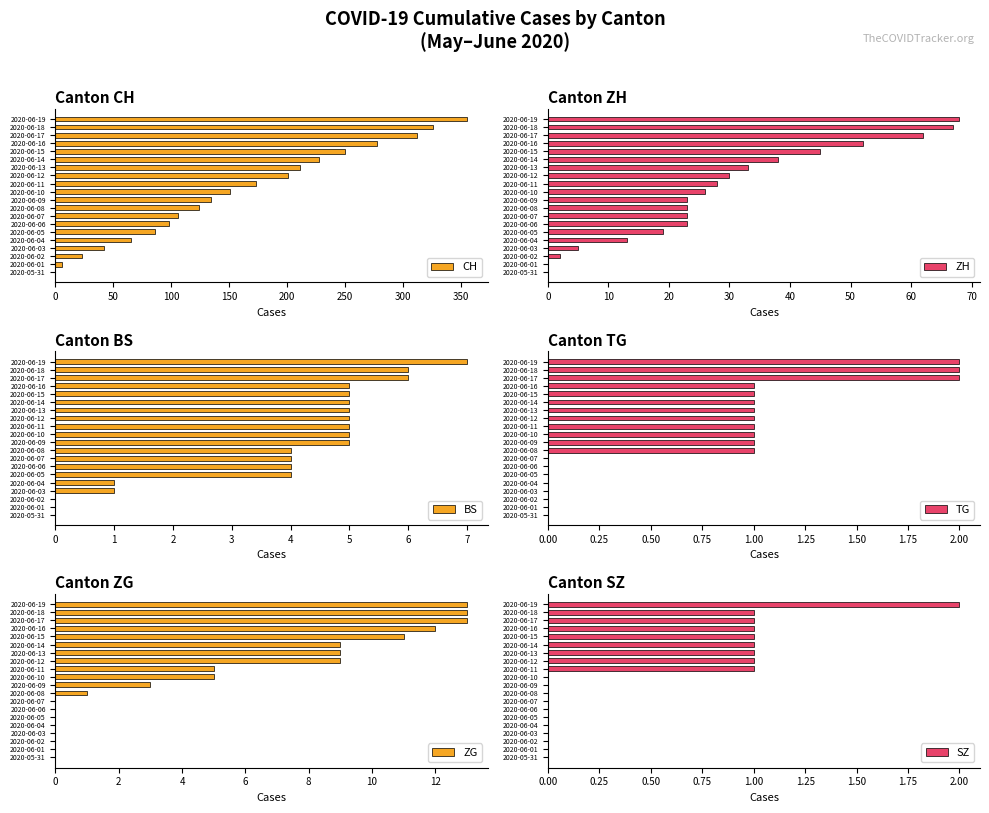

Which series has the widest spread of values?

CH